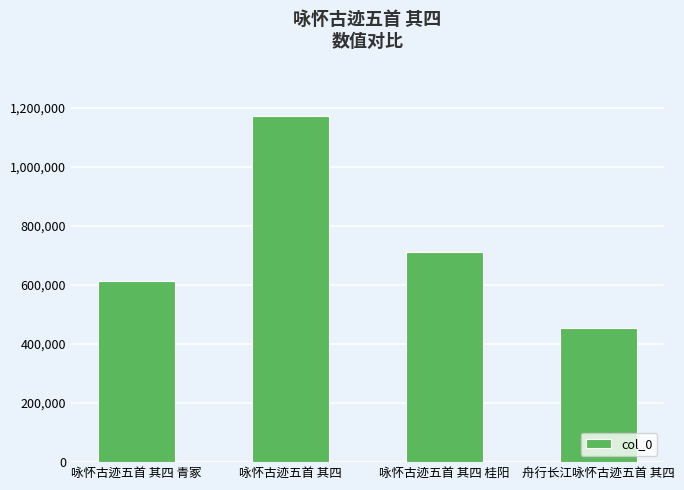

What is the approximate value at 咏怀古迹五首 其四 青冢?

611829